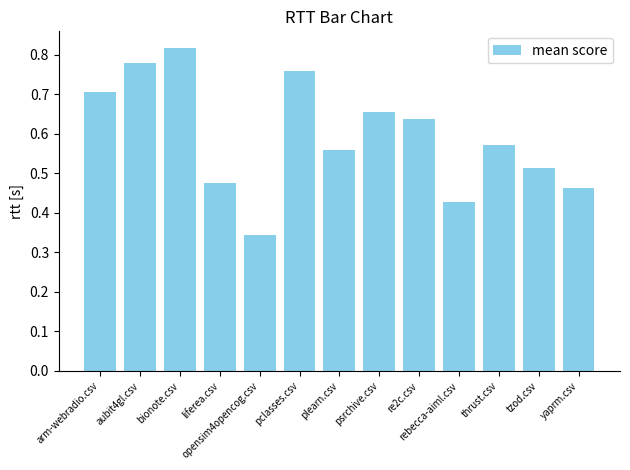

Rank the categories by value from highest to lowest.

bionote.csv, aubit4gl.csv, pclasses.csv, arm-webradio.csv, psrchive.csv, re2c.csv, thrust.csv, plearn.csv, tzod.csv, liferea.csv, yaprm.csv, rebecca-aiml.csv, opensim4opencog.csv